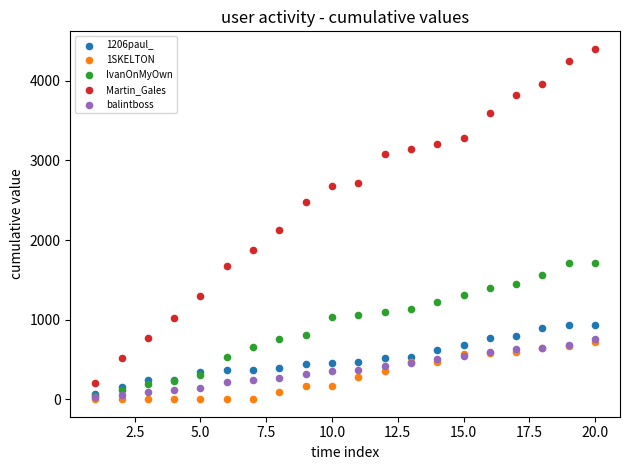

What are all the series names shown in the legend?

1206paul_, 1SKELTON, IvanOnMyOwn, Martin_Gales, balintboss